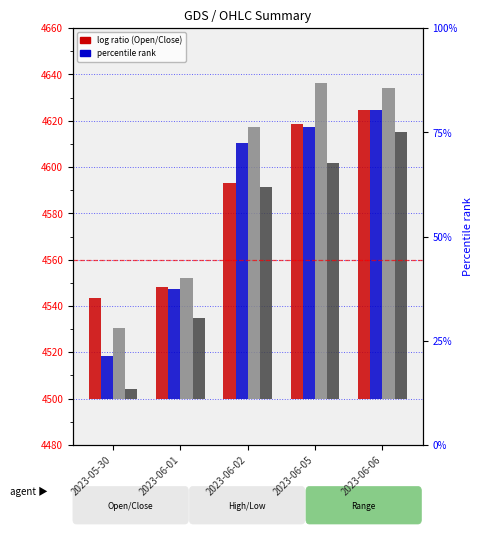

At which label does High first exceed 117?

2023-06-02